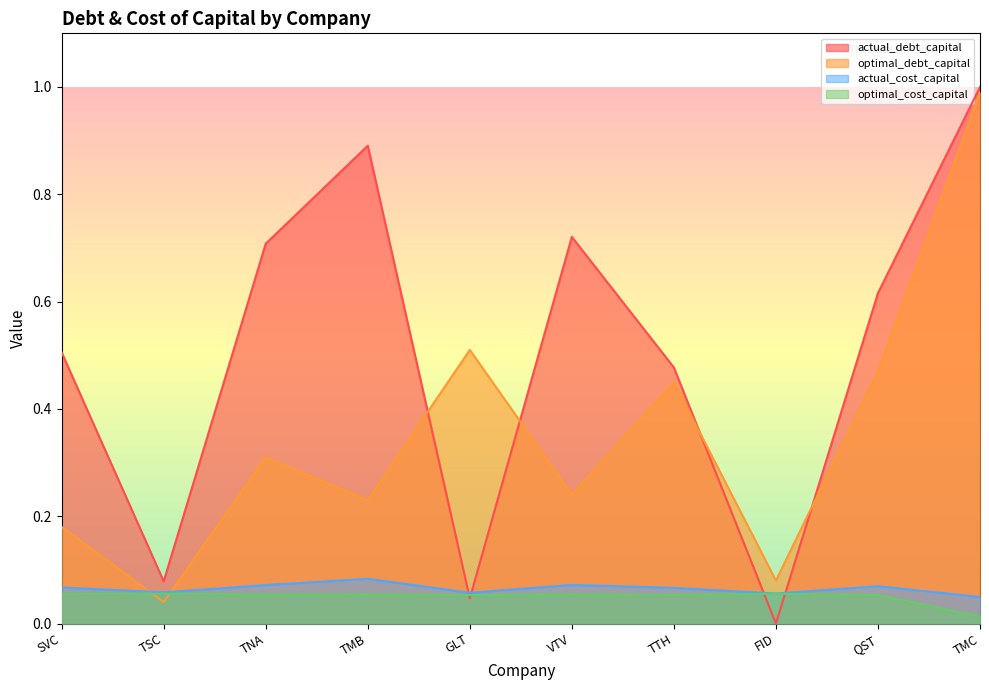

At how many categories does at least one series exceed 0?

10